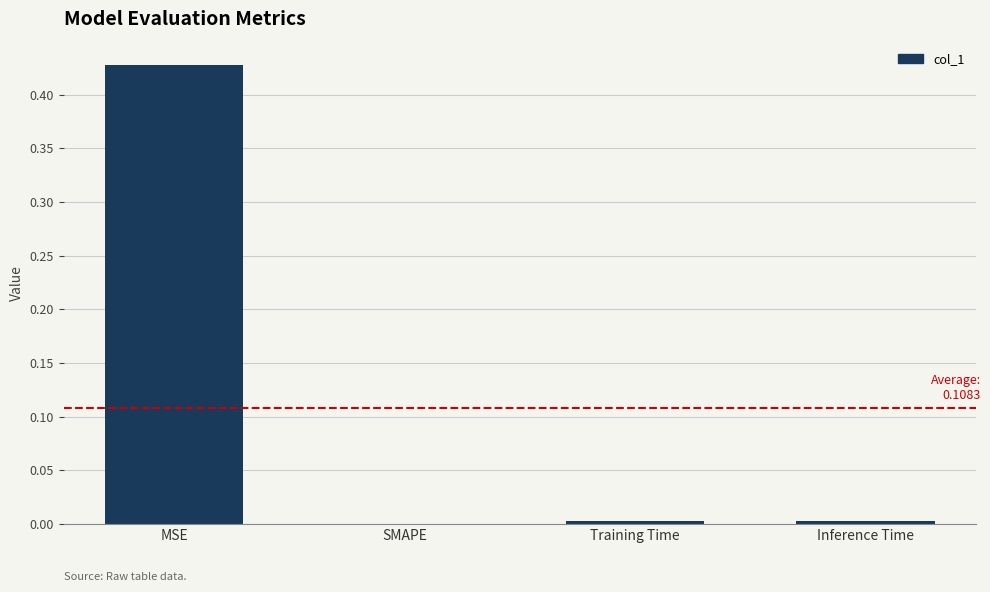

Between Inference Time and MSE, which is larger?

MSE